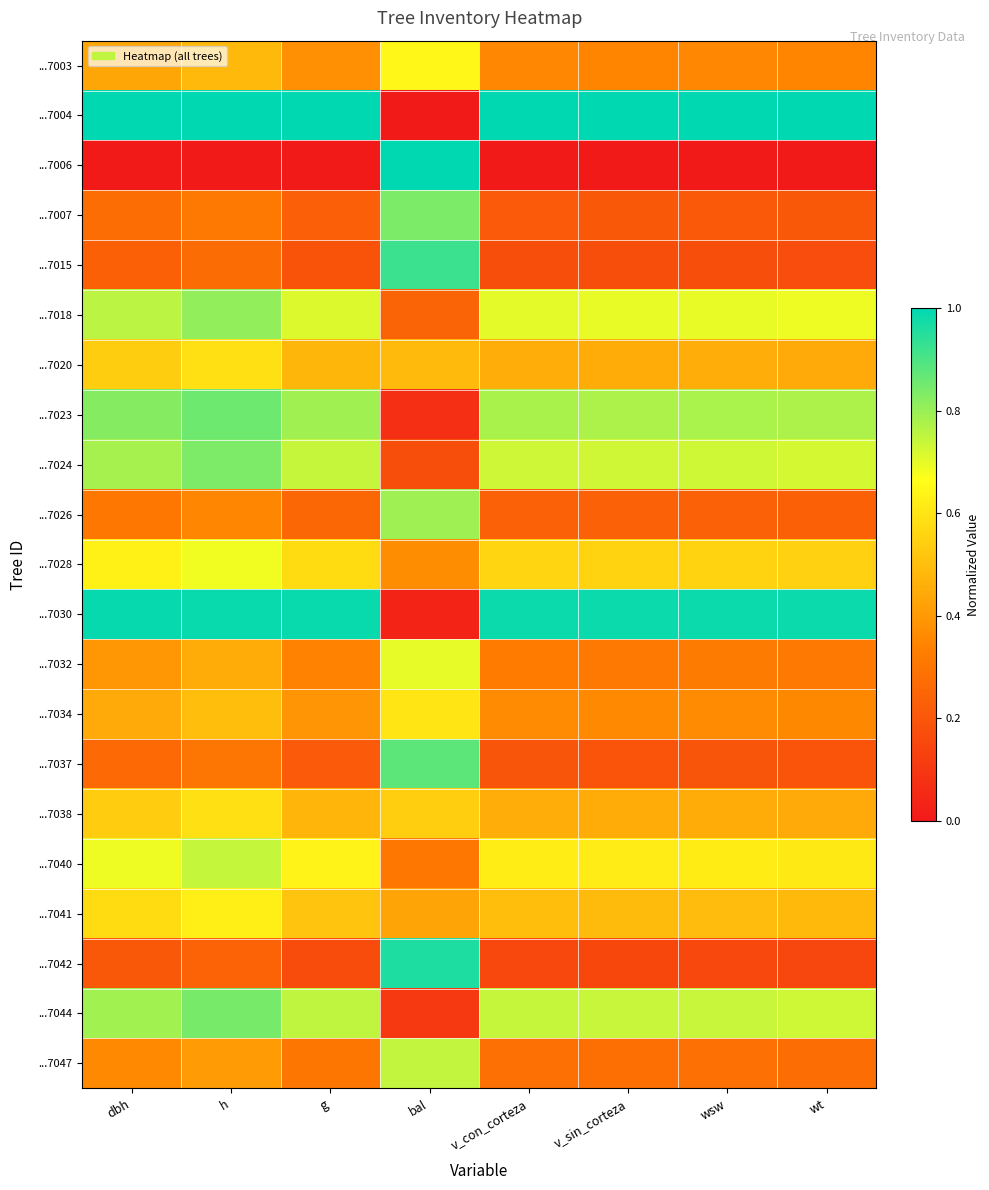

How many data points does each series have?

8